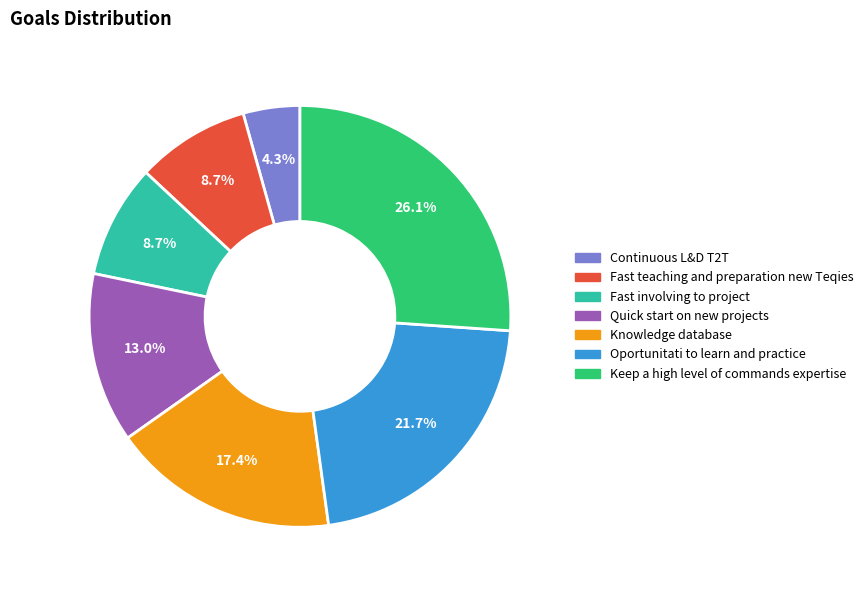

Approximately how many times larger is the value at Oportunitati to learn and practice compared to Fast involving to project?

2.5